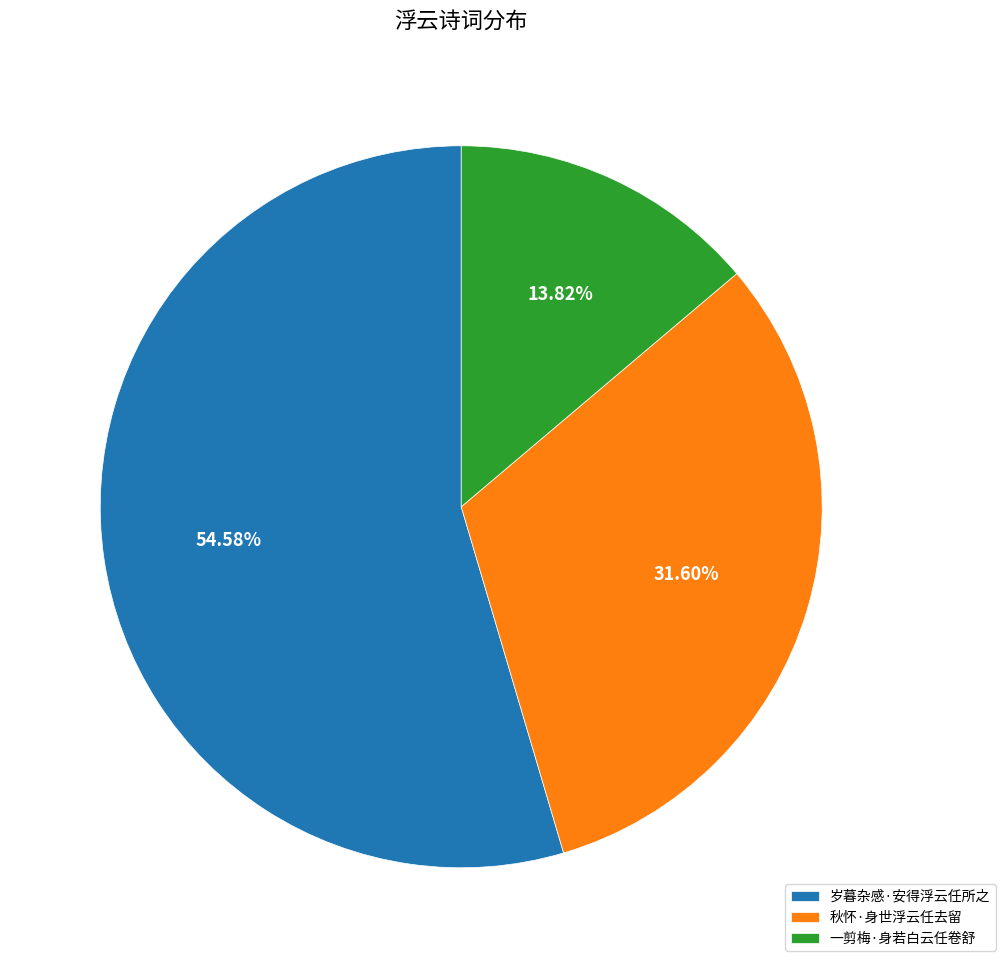

How many slices are in this pie chart?

3